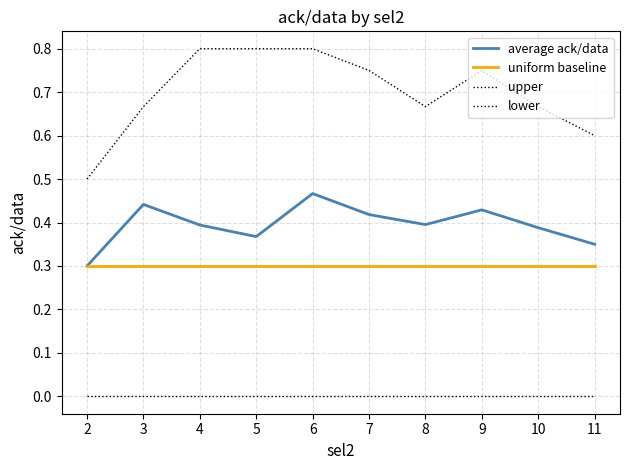

How many lines are shown in the chart?

4